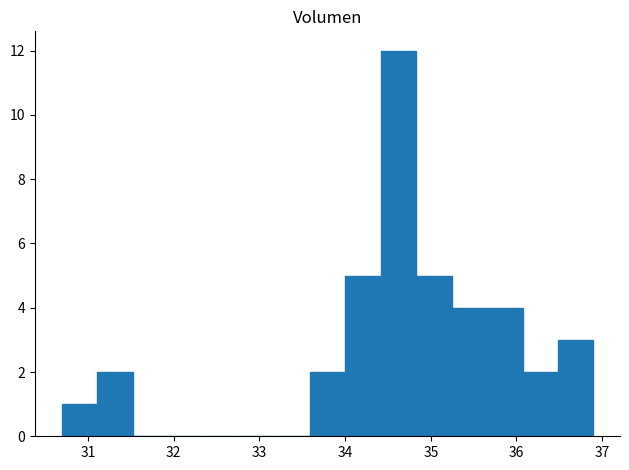

How tall is the bar that spans 34.4 to 34.8 on the x-axis? Neither the bar edges nor the heights are printed on the chart, so give them approximately, as read against the axes.

12